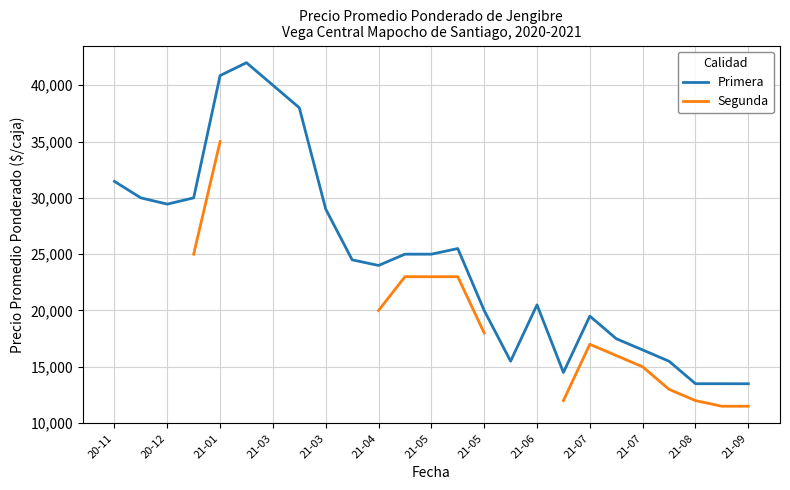

Rank the series at 21-08 from lowest to highest value.

Segunda, Primera